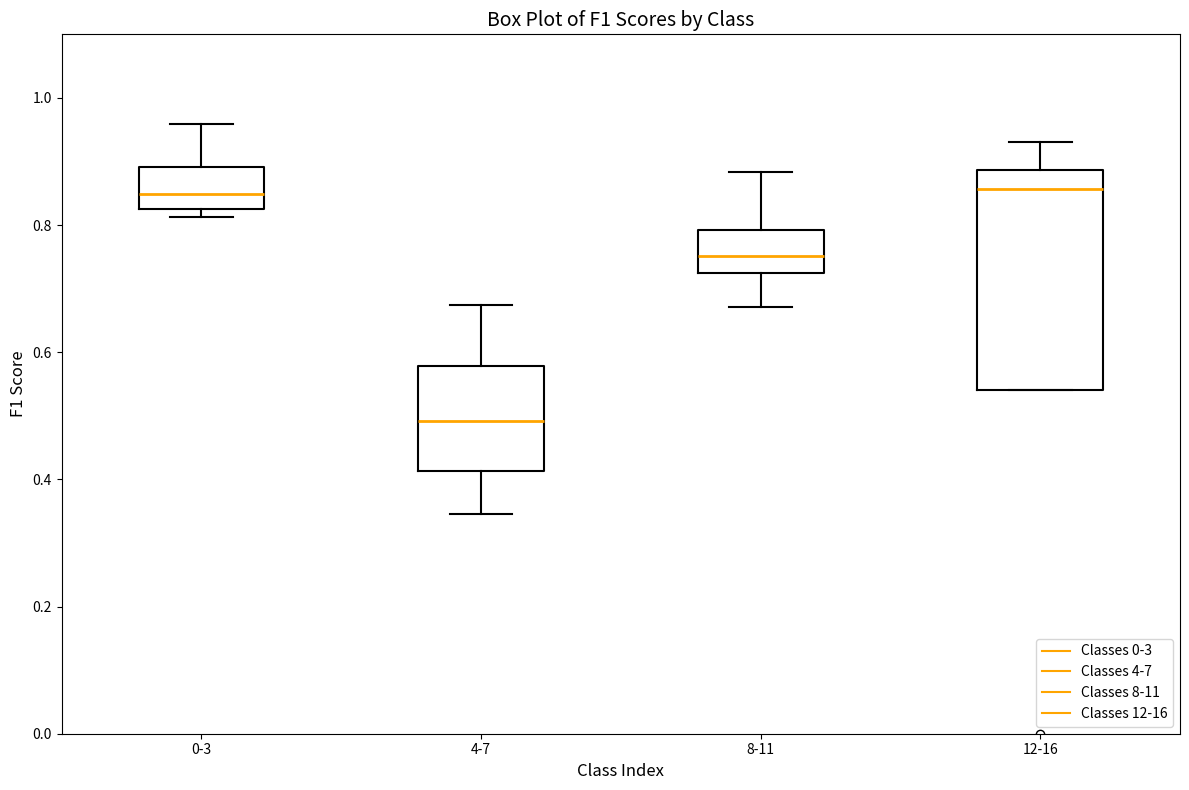

Which box's median line is the lowest?

4-7